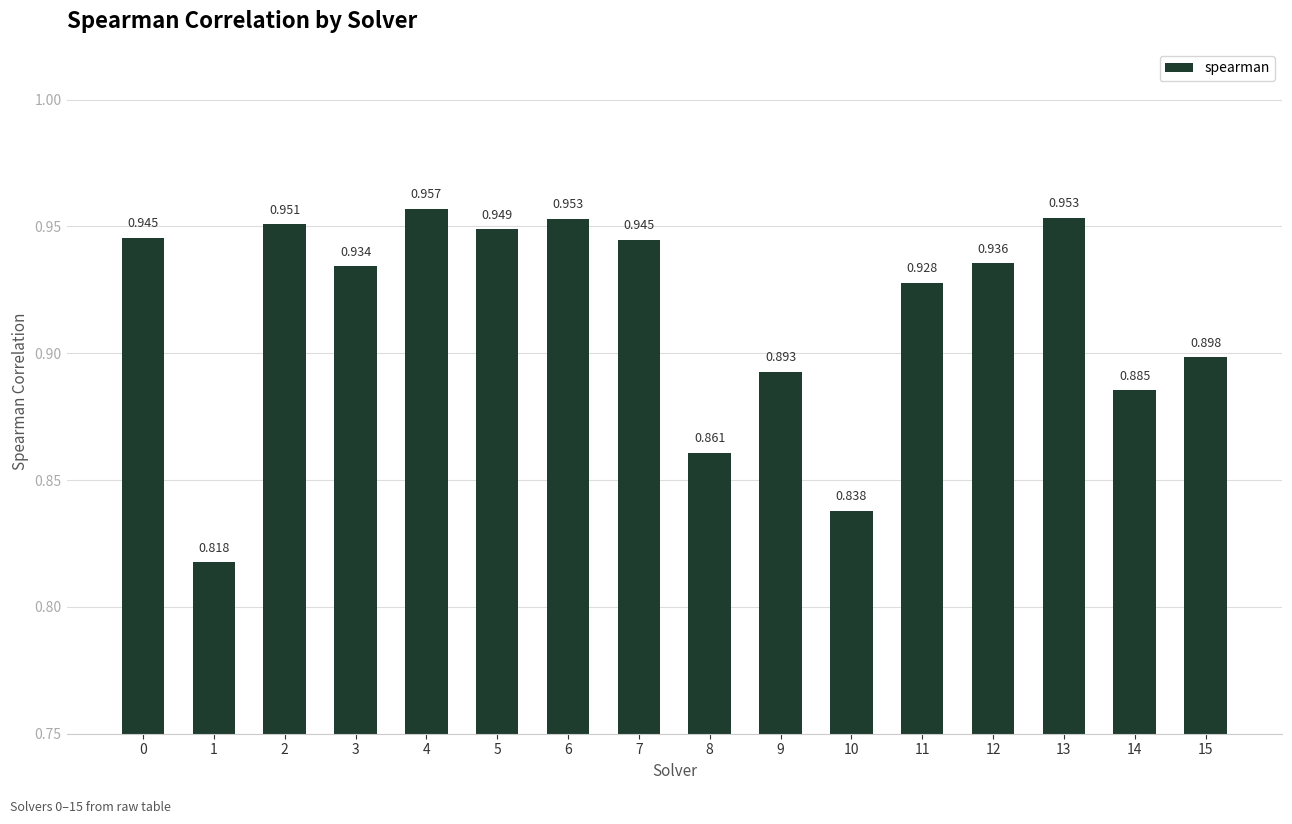

Which category has the highest value across all series?

4